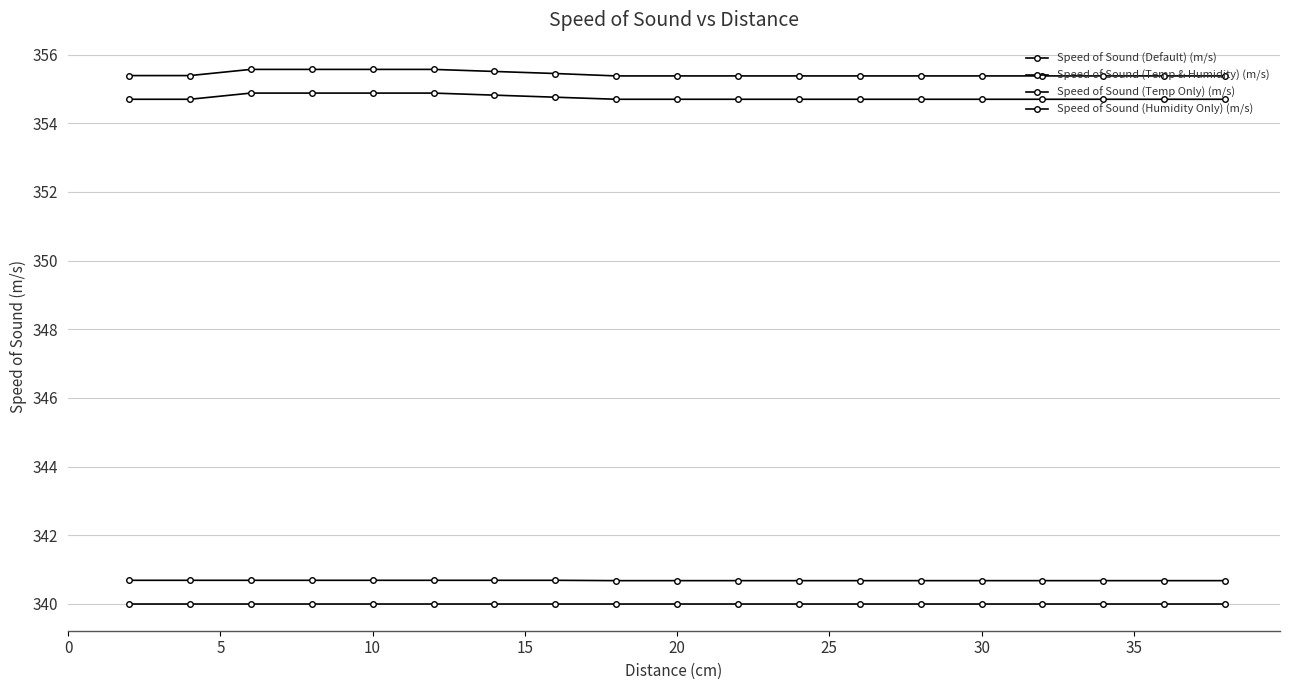

Reading left to right, extract all data points from this chart.

Speed of Sound (Default) (m/s): 340.0	340.0	340.0	340.0	340.0	340.0	340.0	340.0	340.0	340.0	340.0	340.0	340.0	340.0	340.0	340.0	340.0	340.0	340.0
Speed of Sound (Temp & Humidity) (m/s): 355.4	355.4	355.6	355.6	355.6	355.6	355.5	355.4	355.4	355.4	355.4	355.4	355.4	355.4	355.4	355.4	355.4	355.4	355.4
Speed of Sound (Temp Only) (m/s): 354.7	354.7	354.9	354.9	354.9	354.9	354.8	354.8	354.7	354.7	354.7	354.7	354.7	354.7	354.7	354.7	354.7	354.7	354.7
Speed of Sound (Humidity Only) (m/s): 340.7	340.7	340.7	340.7	340.7	340.7	340.7	340.7	340.7	340.7	340.7	340.7	340.7	340.7	340.7	340.7	340.7	340.7	340.7